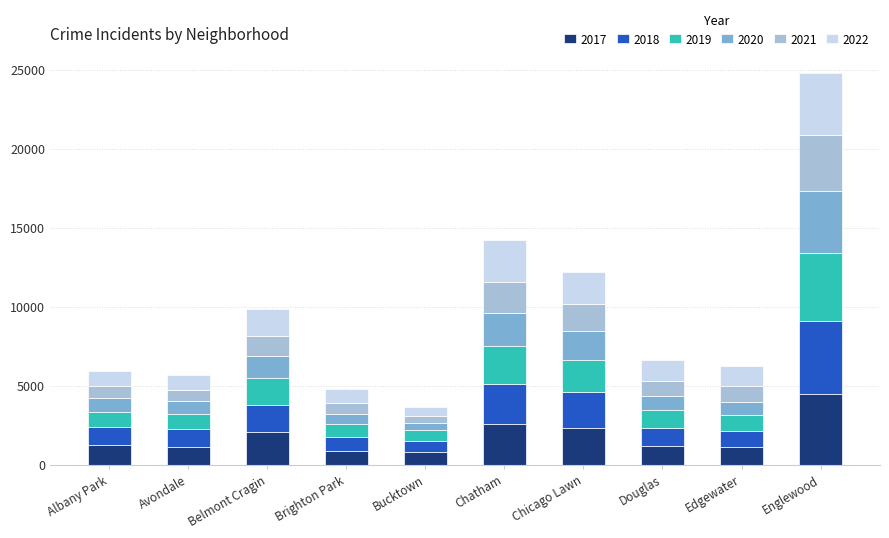

How many distinct data groups are displayed?

6